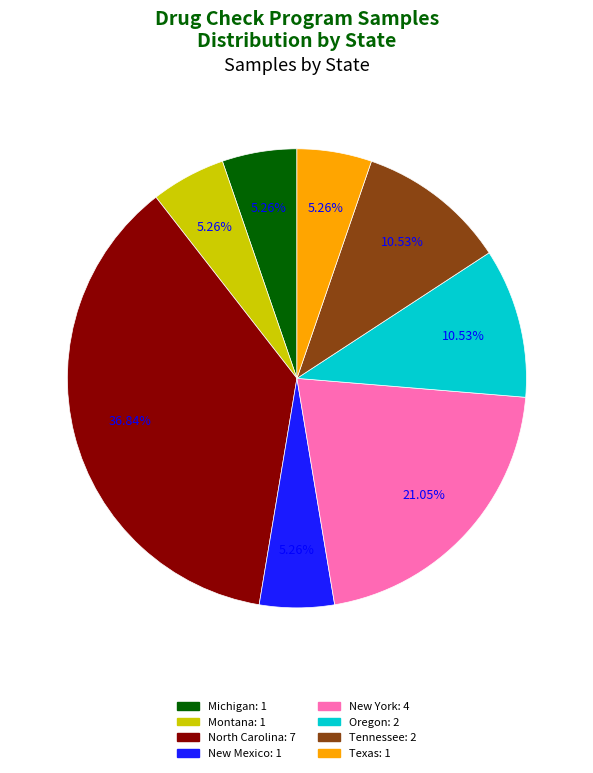

Which has a higher value, New York or North Carolina?

North Carolina